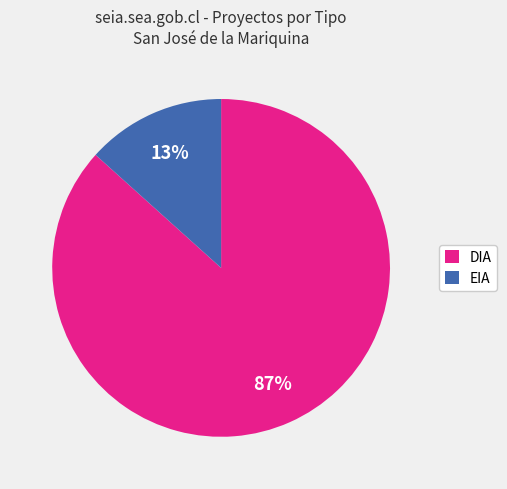

Does DIA represent more than half of the total?

Yes